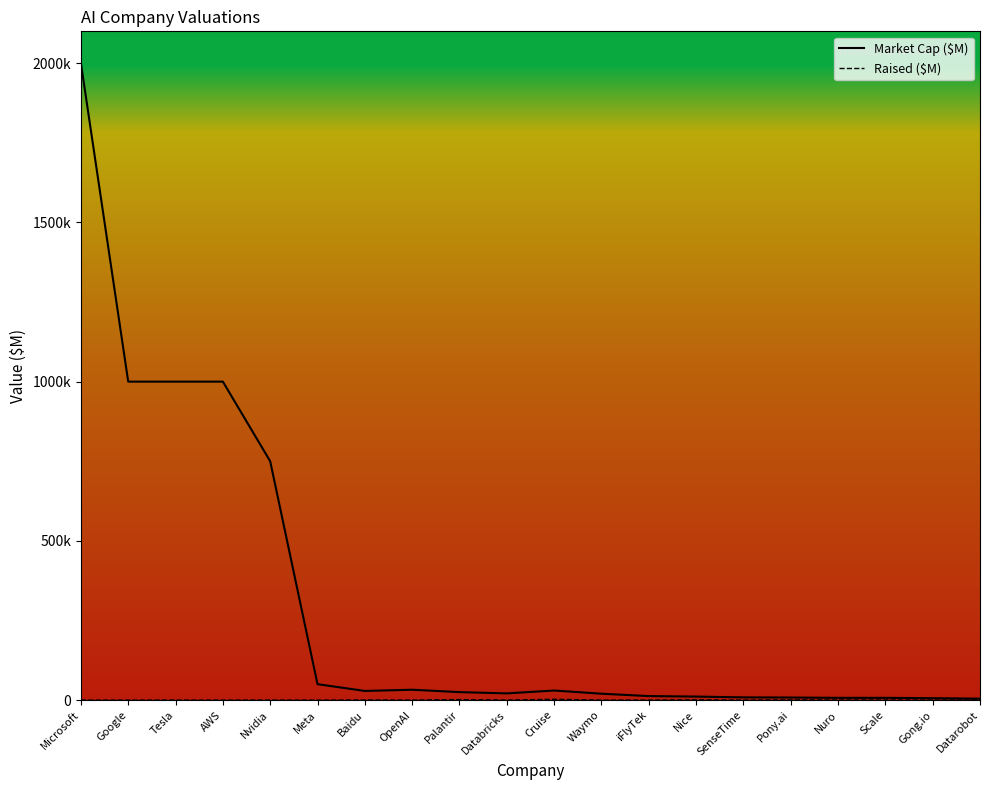

Which category has the lowest value across all series?

Microsoft